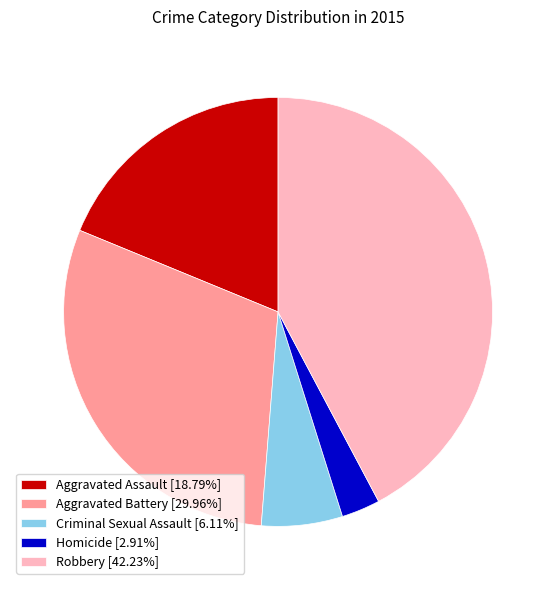

How many segments does this pie chart have?

5